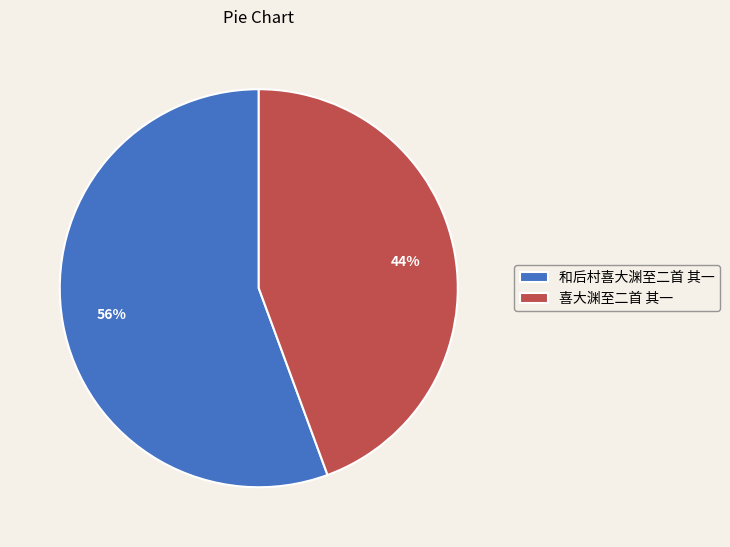

Which category has the smallest portion of the pie?

喜大渊至二首 其一